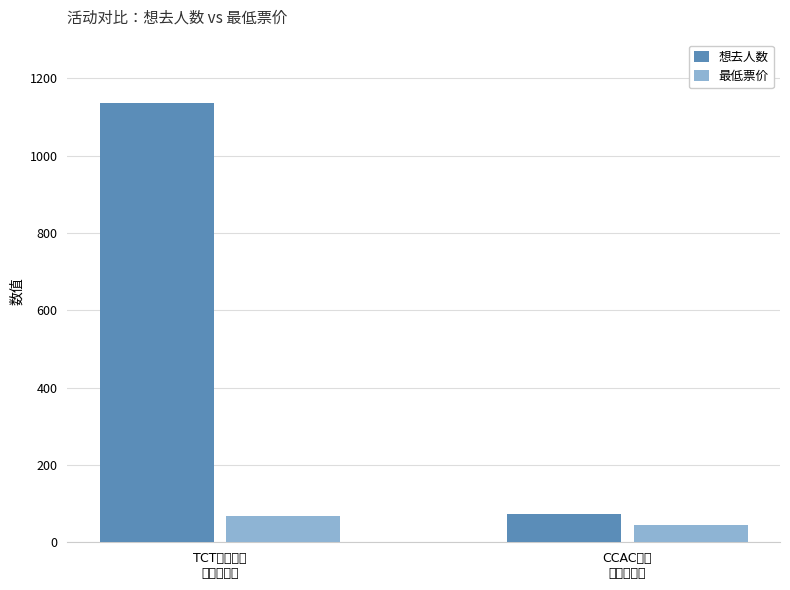

What is the label of the 2nd bar from the right?

TCT国风动漫
游戏嘉年华